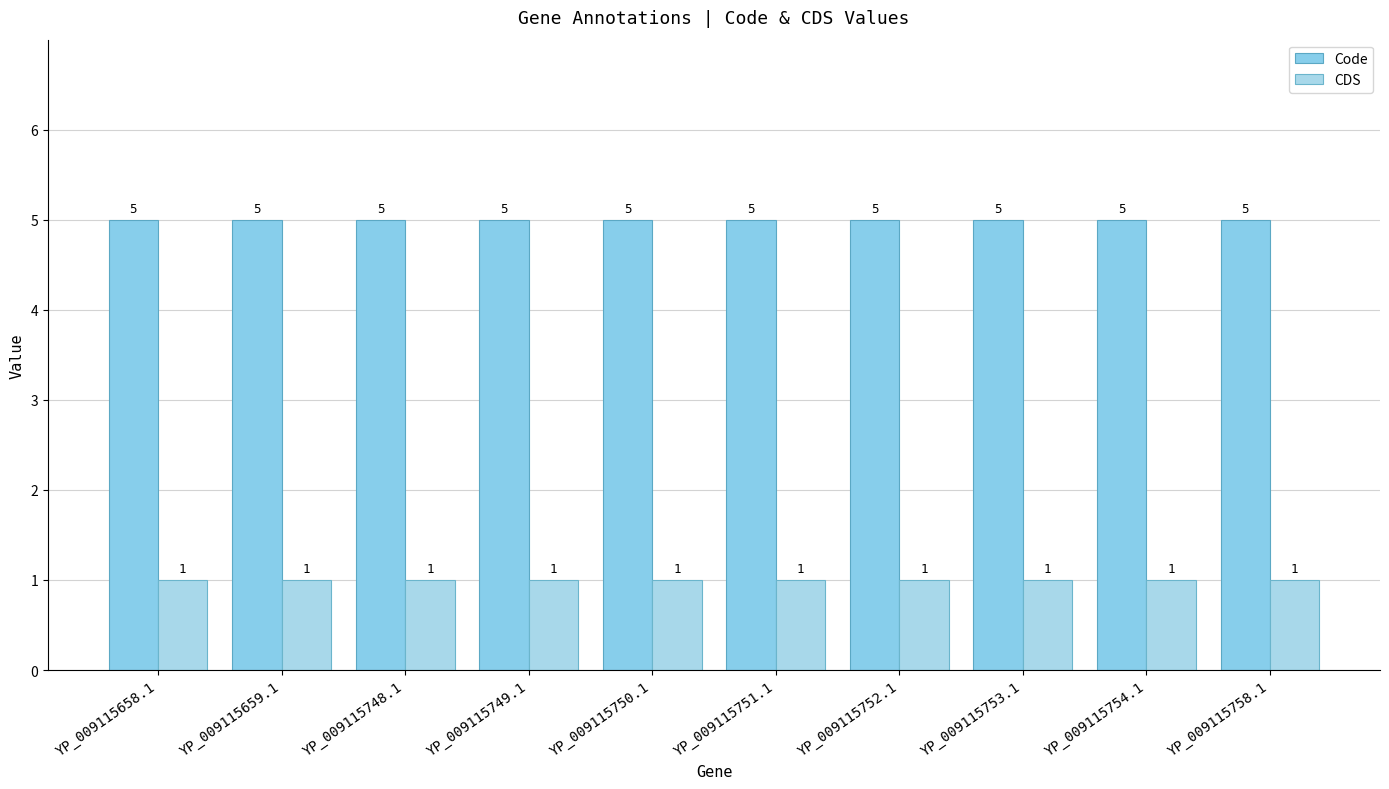

Which series has the largest total across all categories?

Code